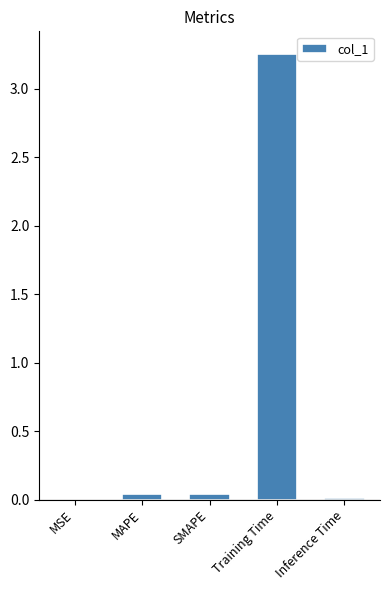

What is the sum of all values?

3.4